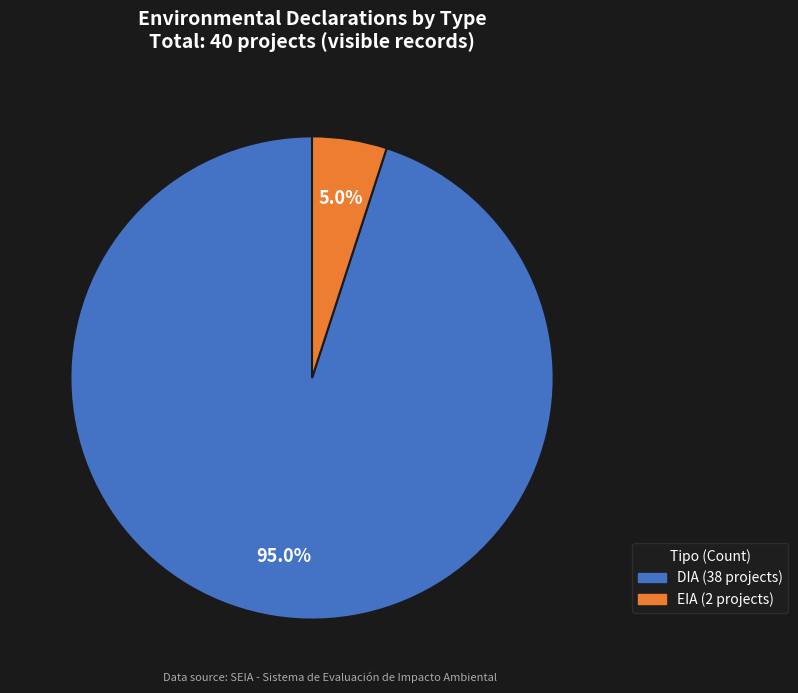

What portion of the pie excludes EIA?

95.0%